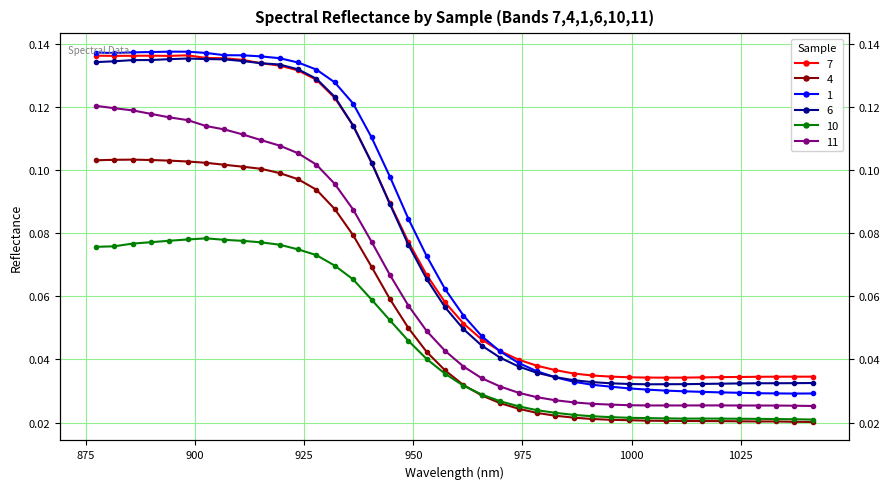

What are all the series names shown in the legend?

7, 4, 1, 6, 10, 11